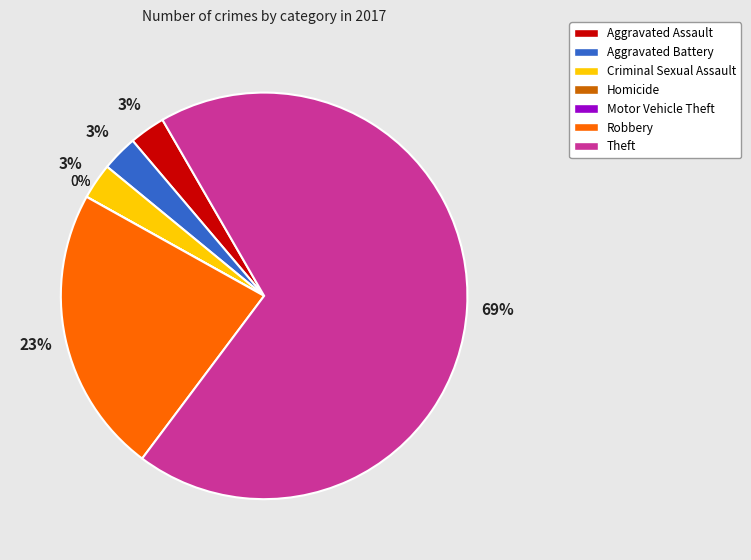

Is it true that Motor Vehicle Theft is 1% of the pie?

False